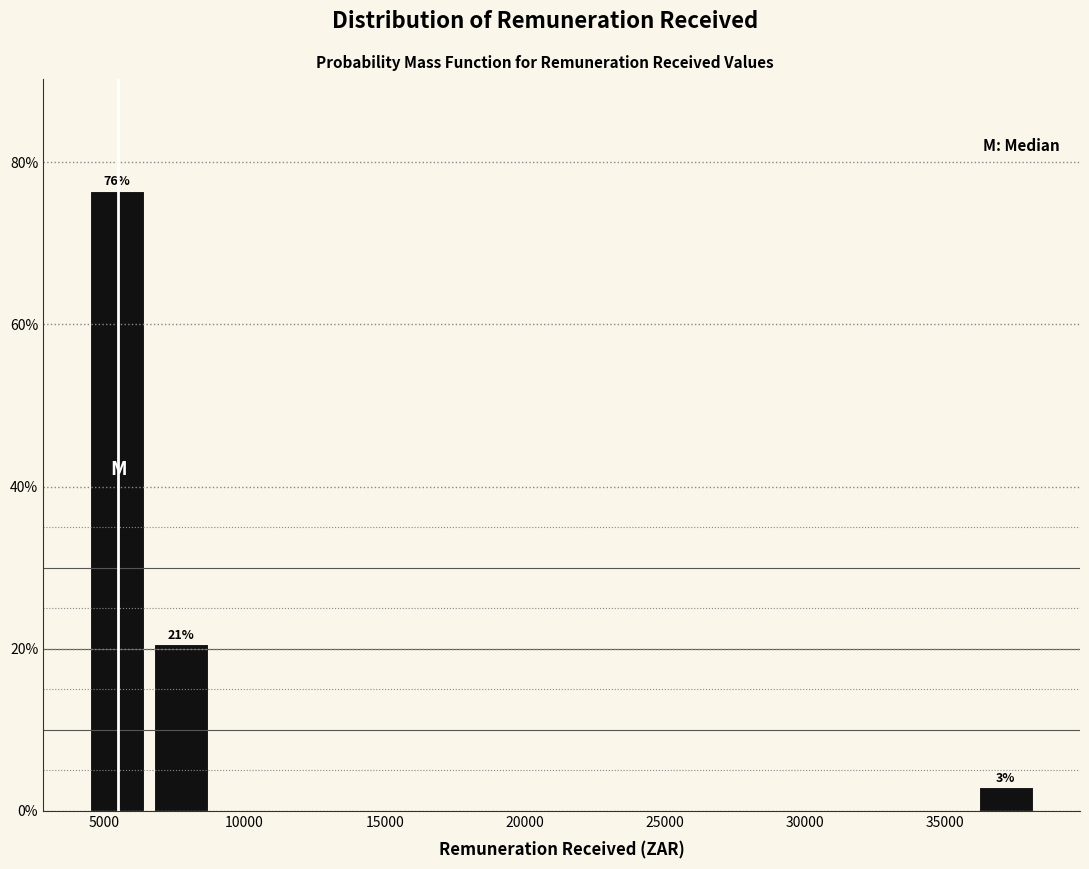

Which range on the x-axis has the tallest bar?

4500 to 6500